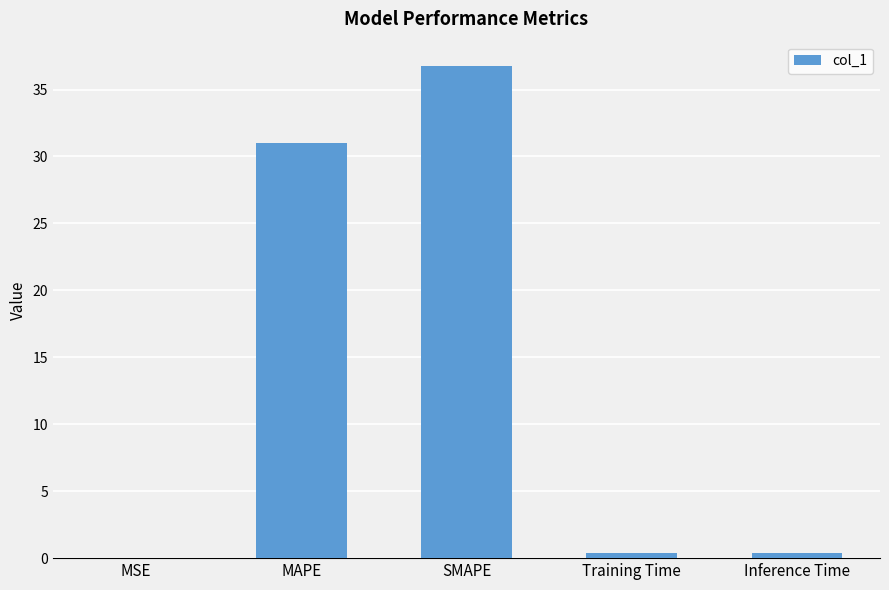

The value at MAPE is 12.3. True or false?

False